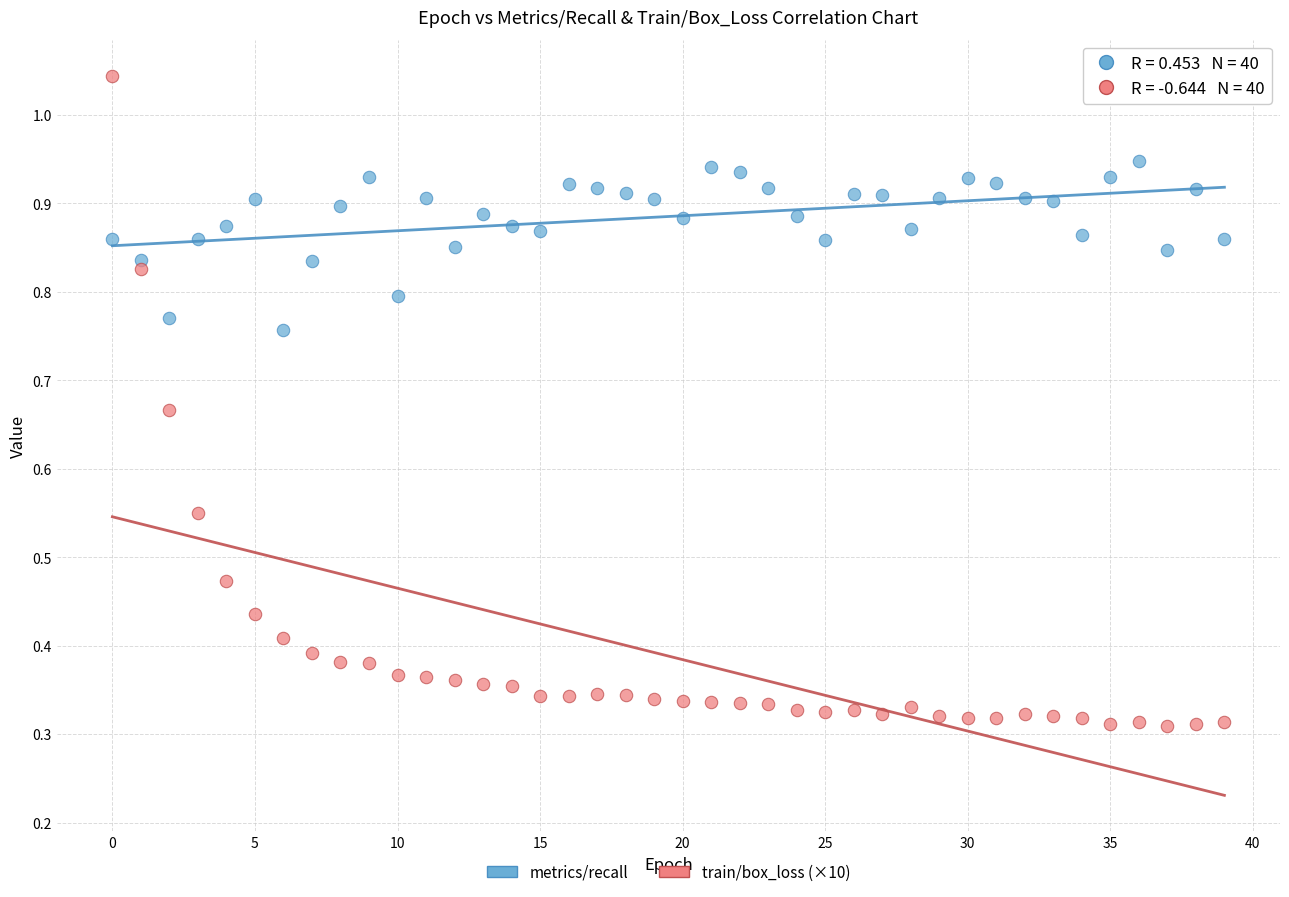

Which series reaches the minimum Y coordinate?

train/box_loss (×10)